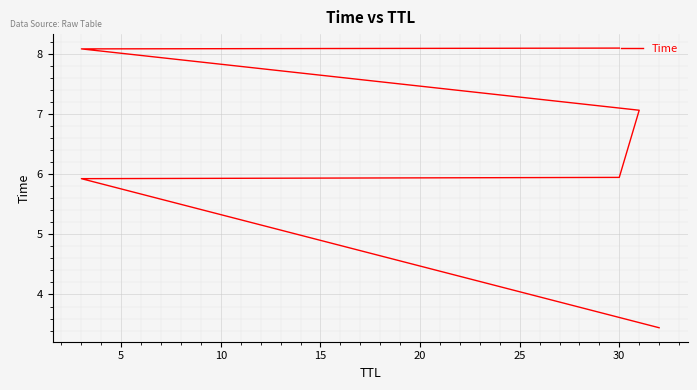

How many data points does each series have?

6